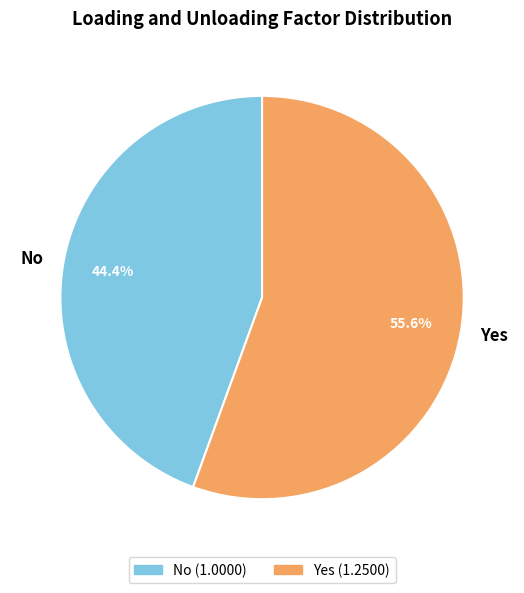

True or false: Yes accounts for 44% of the total.

False